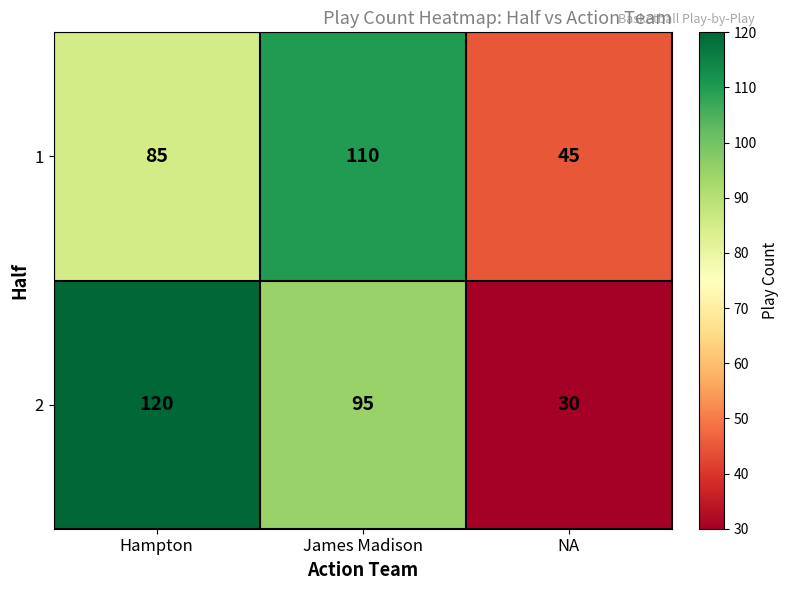

How many categories are shown in the chart?

3